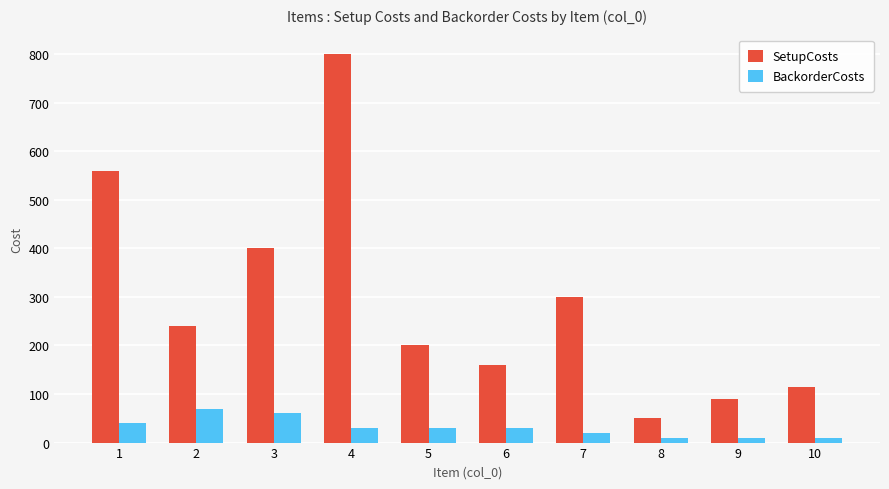

Reading left to right, what are all the values shown in this chart?

SetupCosts: 560	240	400	800	200	160	300	50	90	115
BackorderCosts: 40	70	60	30	30	30	20	10	10	10